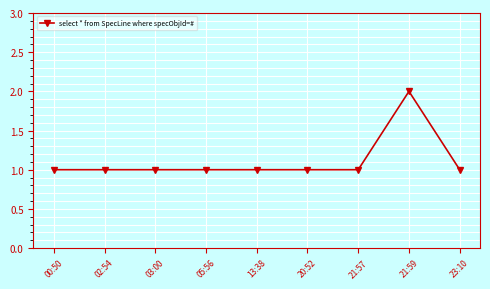

What is the sum of all values?

10